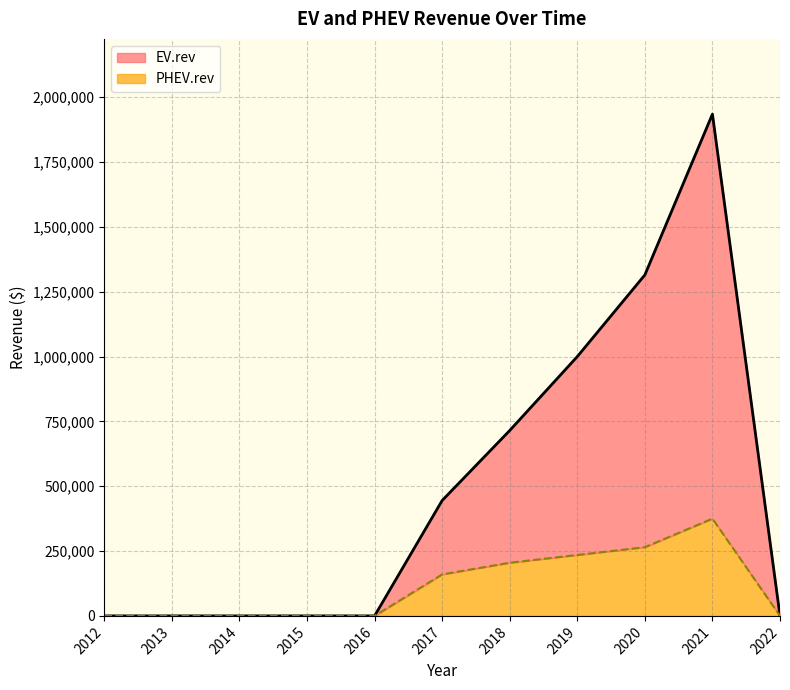

Reading right to left, extract all data points from this chart.

EV.rev: 2022=0	2021=1935000	2020=1315000	2019=1000000	2018=715000	2017=445000	2016=0	2015=0	2014=0	2013=0	2012=0
PHEV.rev: 2022=0	2021=375000	2020=265000	2019=235000	2018=205000	2017=160000	2016=0	2015=0	2014=0	2013=0	2012=0